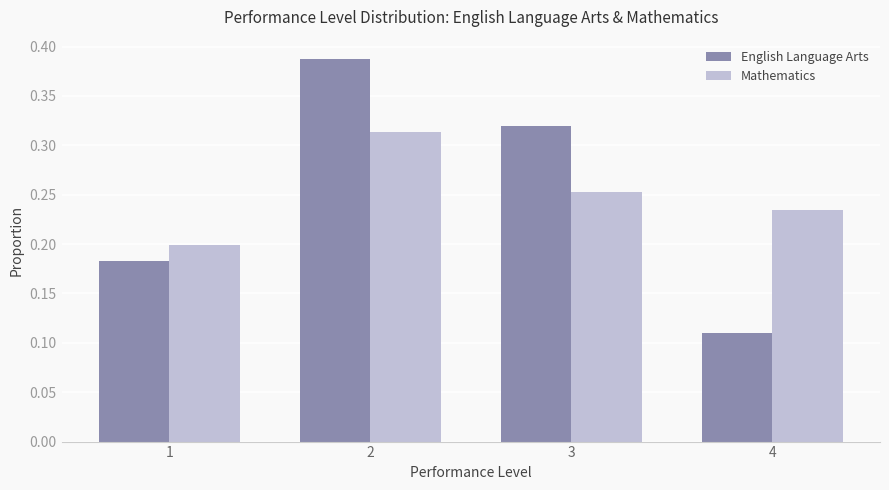

What is the sum of all English Language Arts values?

1.0